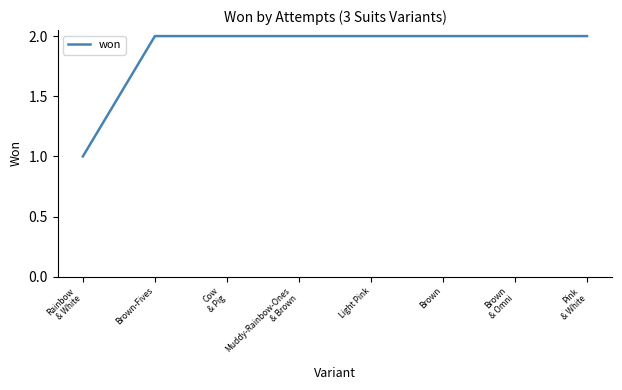

True or false: the data shows 3 at Brown
& Omni.

False